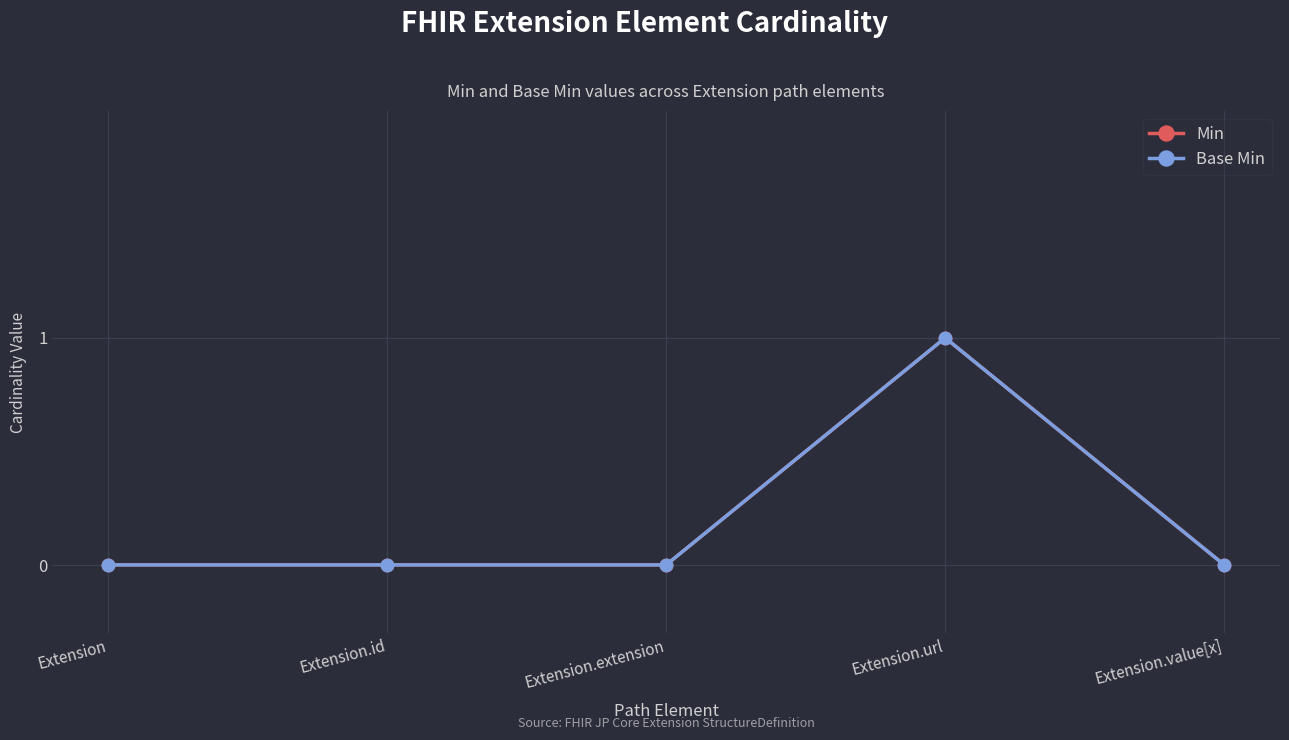

Is it true that Base Min equals 1 at Extension.extension?

False